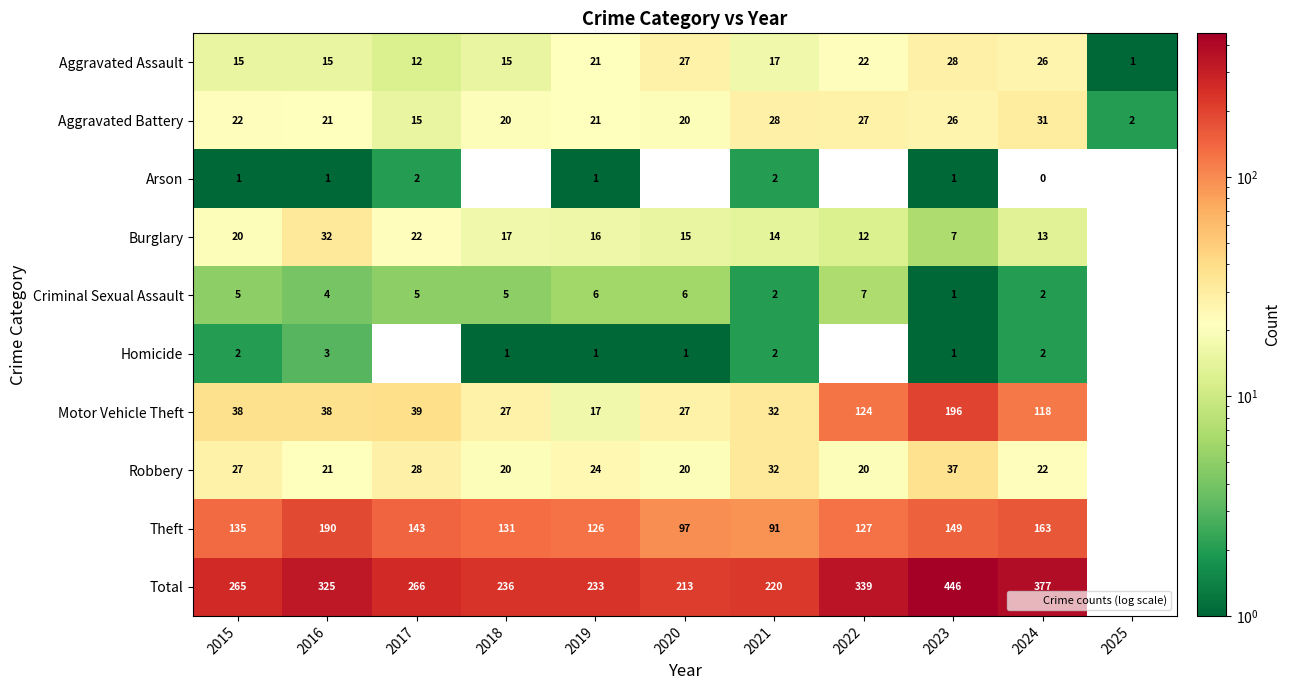

The Arson series shows 1.5 at 2023. True or false?

False